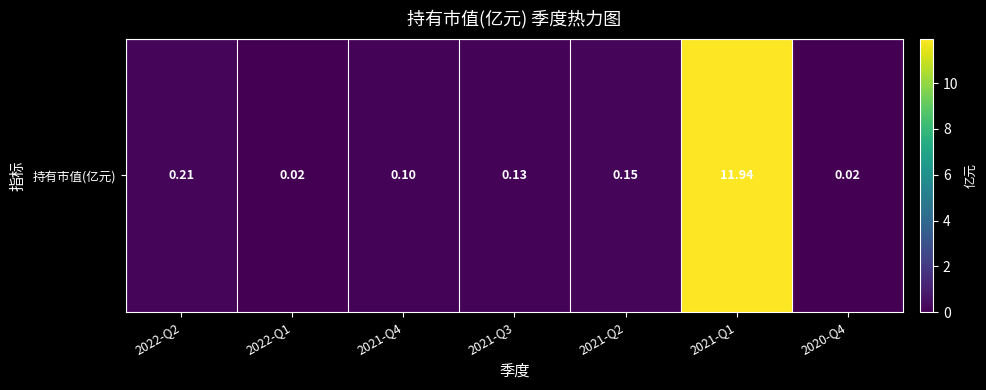

Rank the categories by value from highest to lowest.

2021-Q1, 2022-Q2, 2021-Q2, 2021-Q3, 2021-Q4, 2022-Q1, 2020-Q4